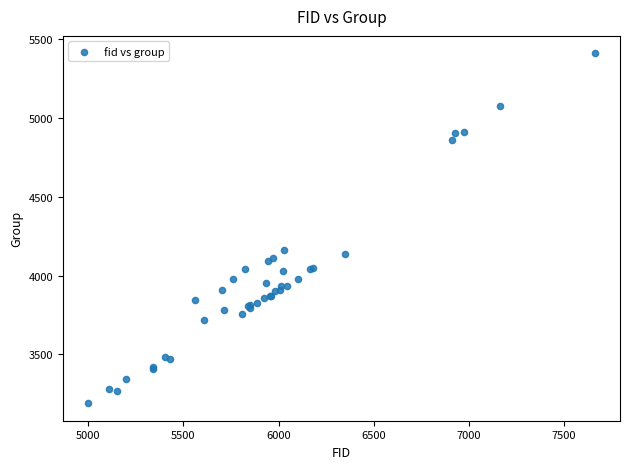

What Y value in the scatter plot is closest to 4299?

4162